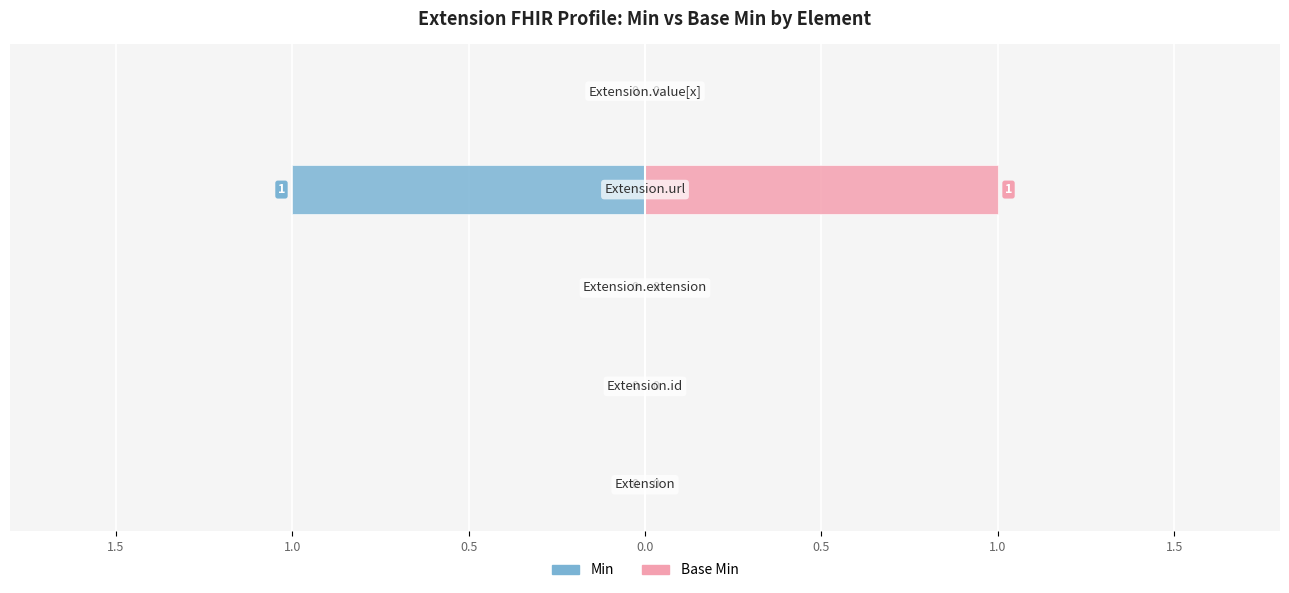

Count the number of categories in the chart.

5